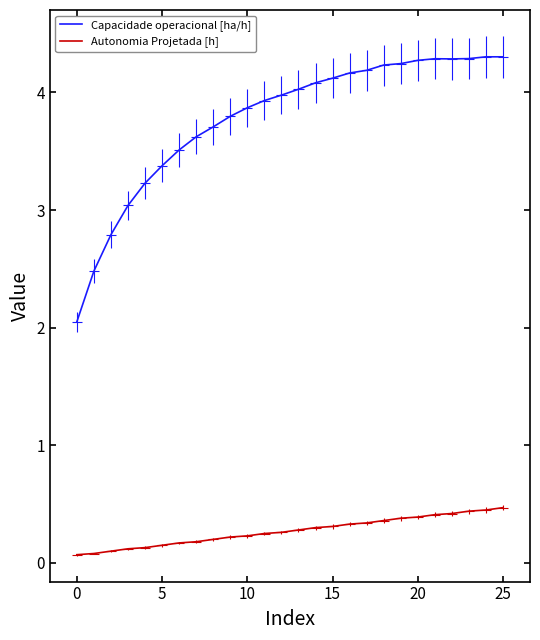

What is the label of the 8th point from the right?

18